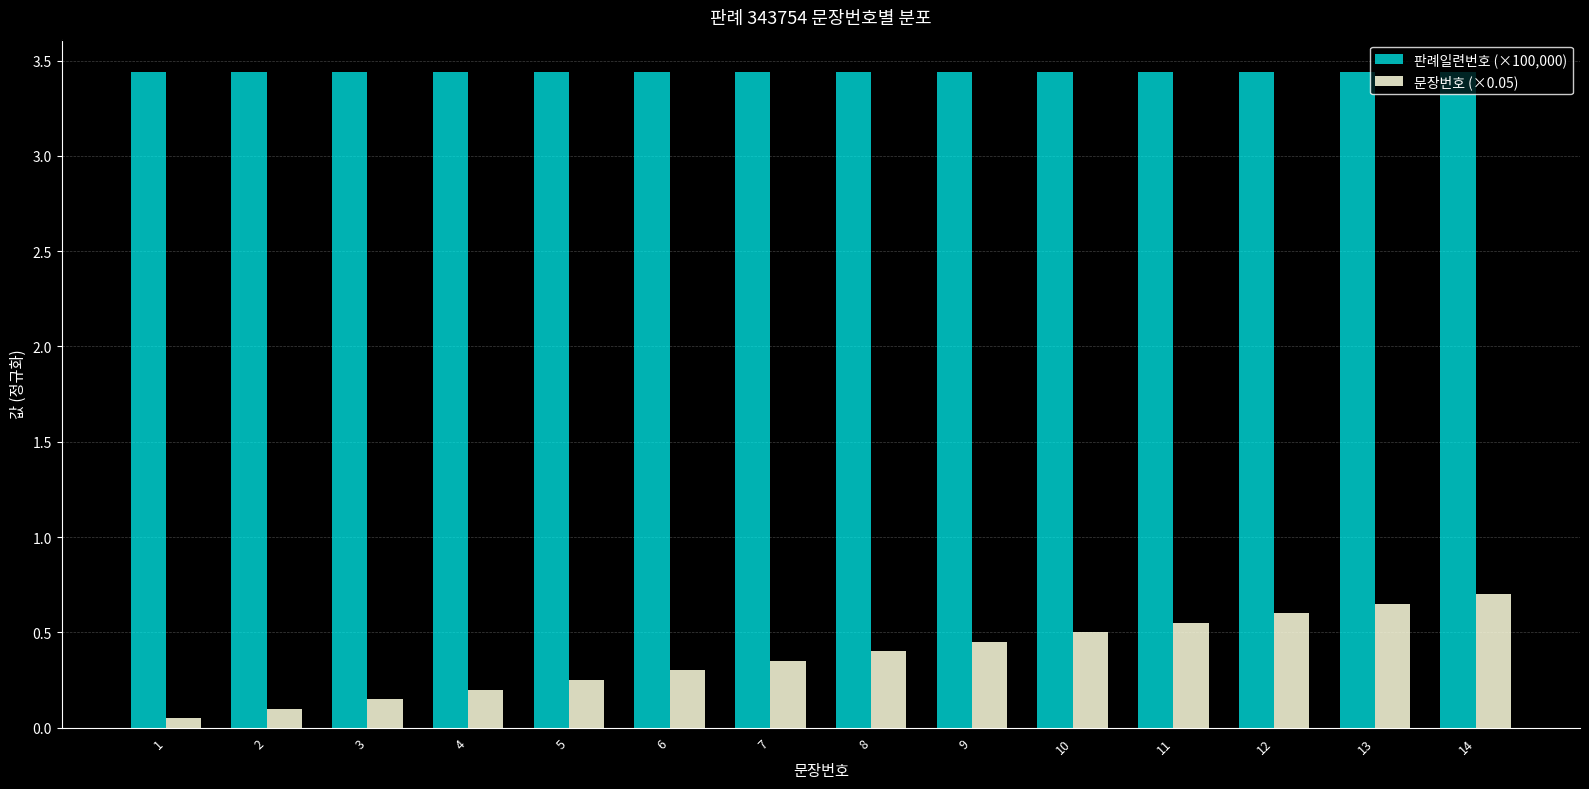

Is it true that 판례일련번호 (×100,000) equals 5.0 at 6?

False